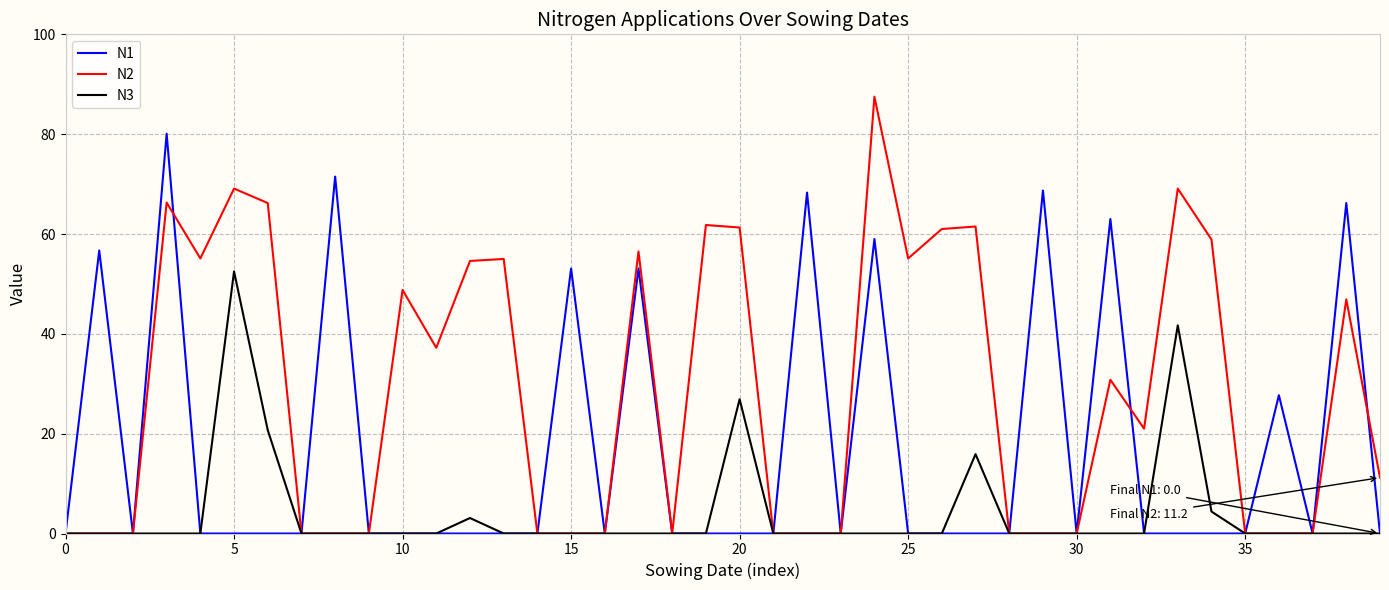

Which series has the largest total across all categories?

N2